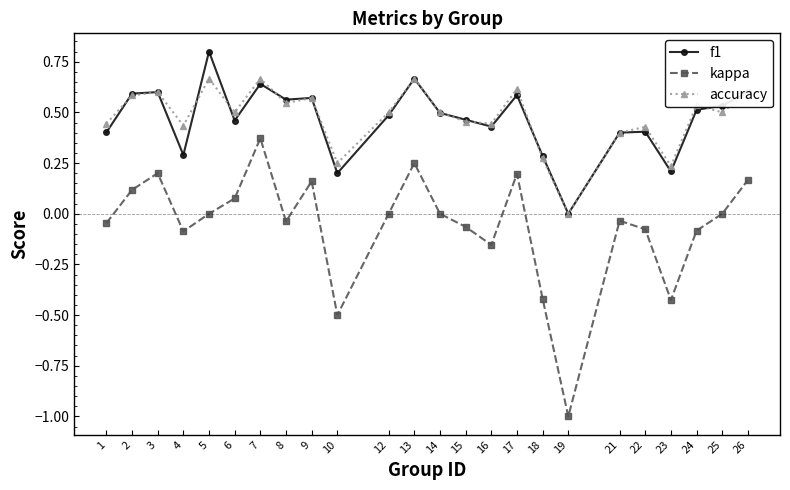

What is the total value across all series at 2?

1.3